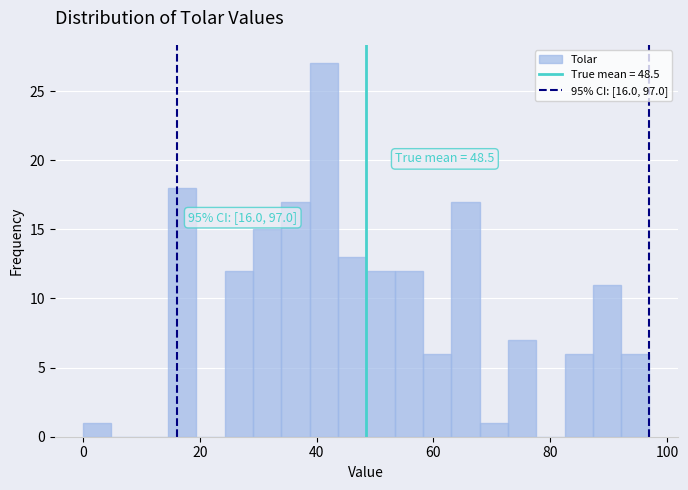

Read against the x-axis, roughly where is the centre of the tallest bar?

42